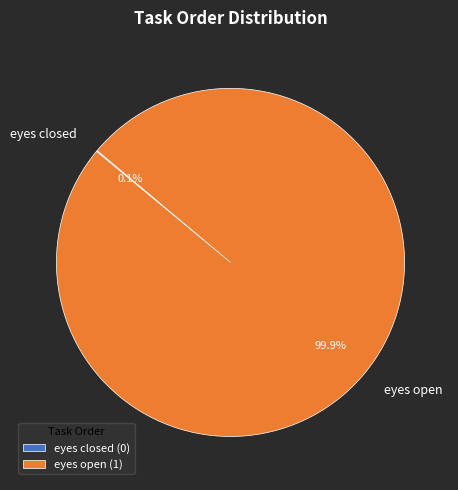

What percentage is the eyes open slice, to the nearest percent?

100%